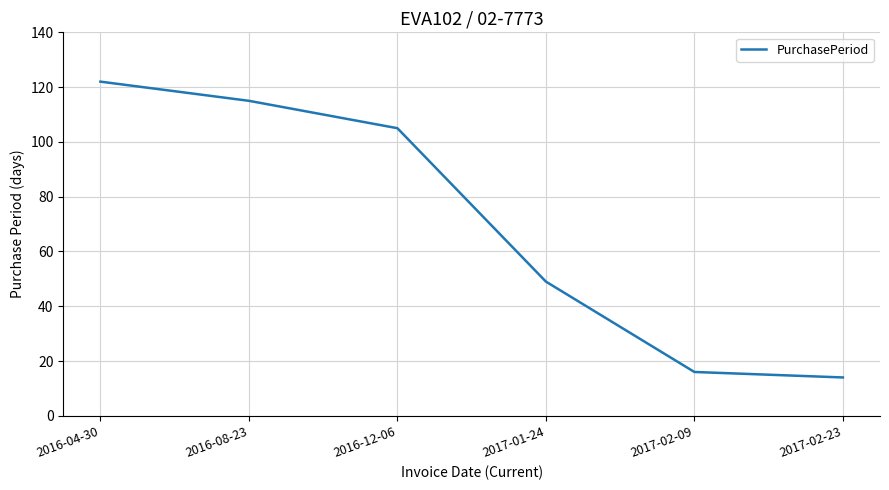

How many lines are shown in the chart?

1